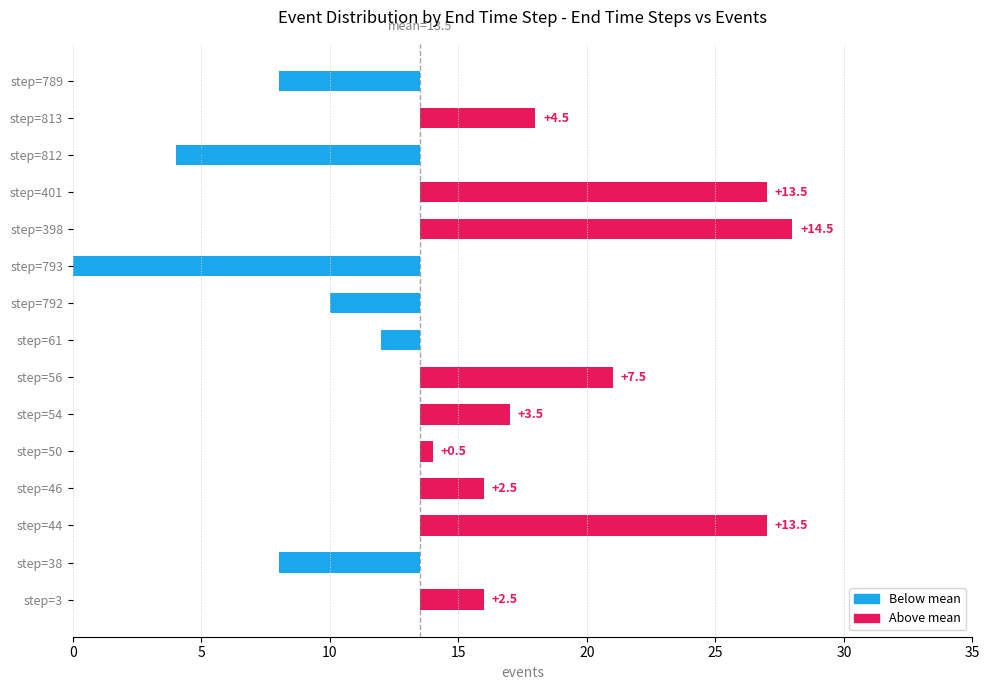

Between step=812 and step=793, which is larger?

step=812